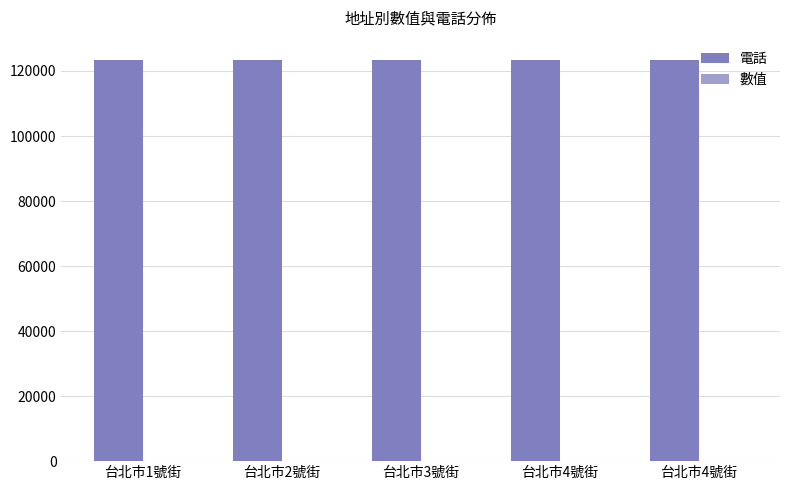

Which has a higher value, 台北市3號街 or 台北市1號街?

台北市3號街